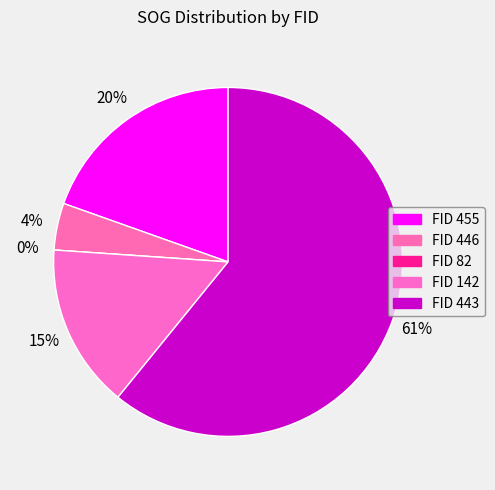

How many segments does this pie chart have?

5